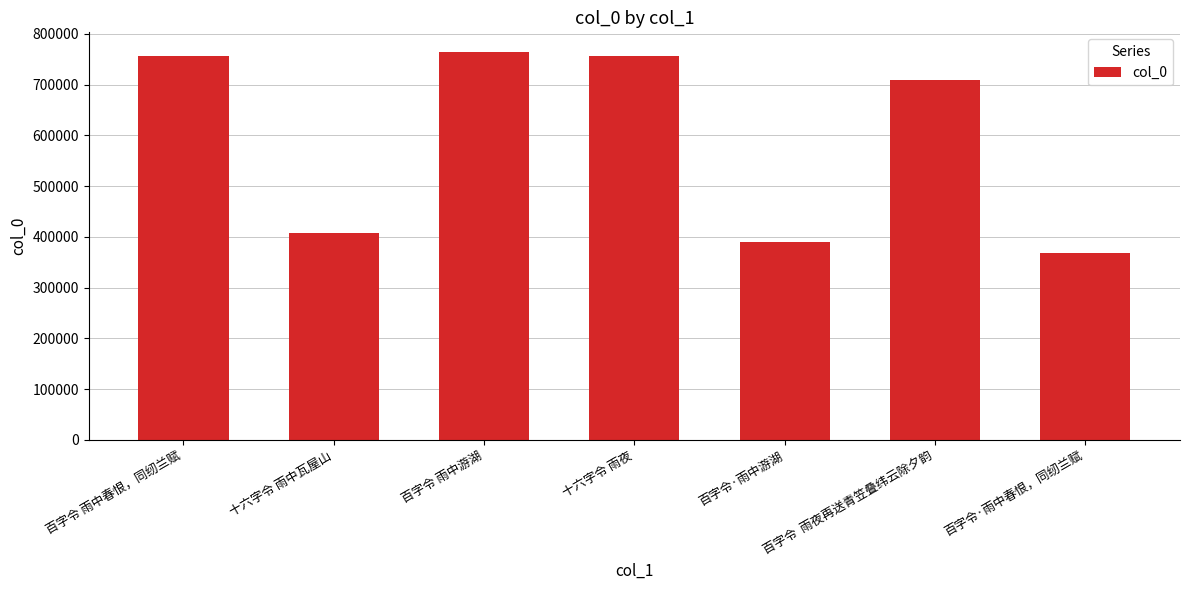

Which has a higher value, 十六字令 雨中瓦屋山 or 百字令  雨夜再送青笠叠纬云除夕韵?

百字令  雨夜再送青笠叠纬云除夕韵